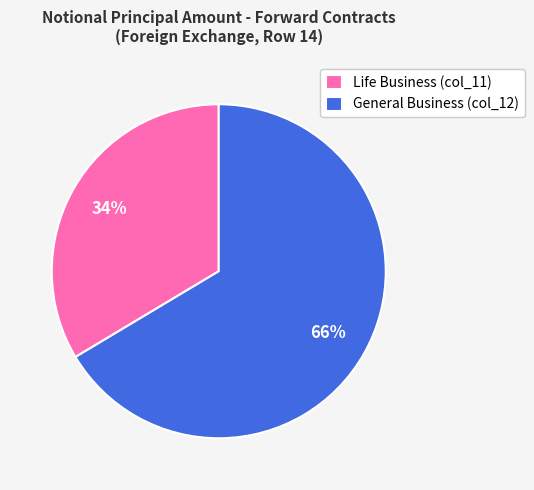

Which slice represents more than half of the pie?

General Business (col_12)